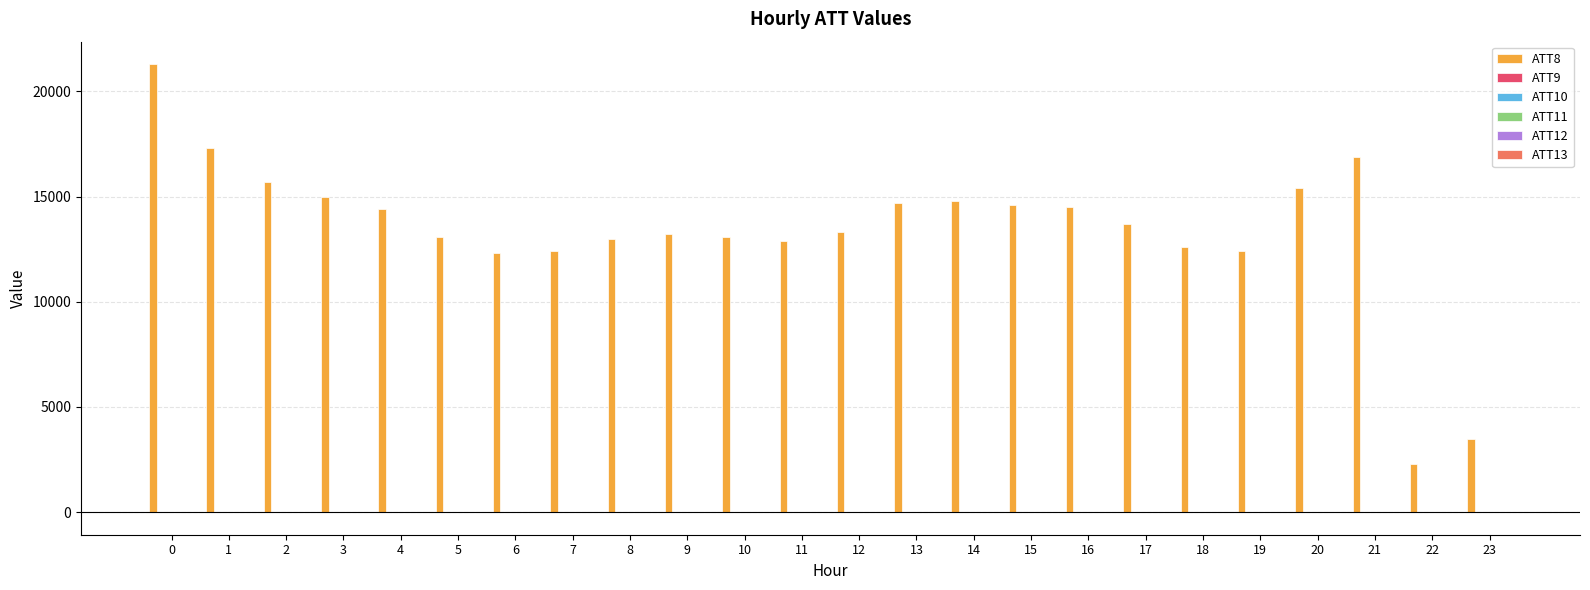

Which series has the largest total across all categories?

ATT8